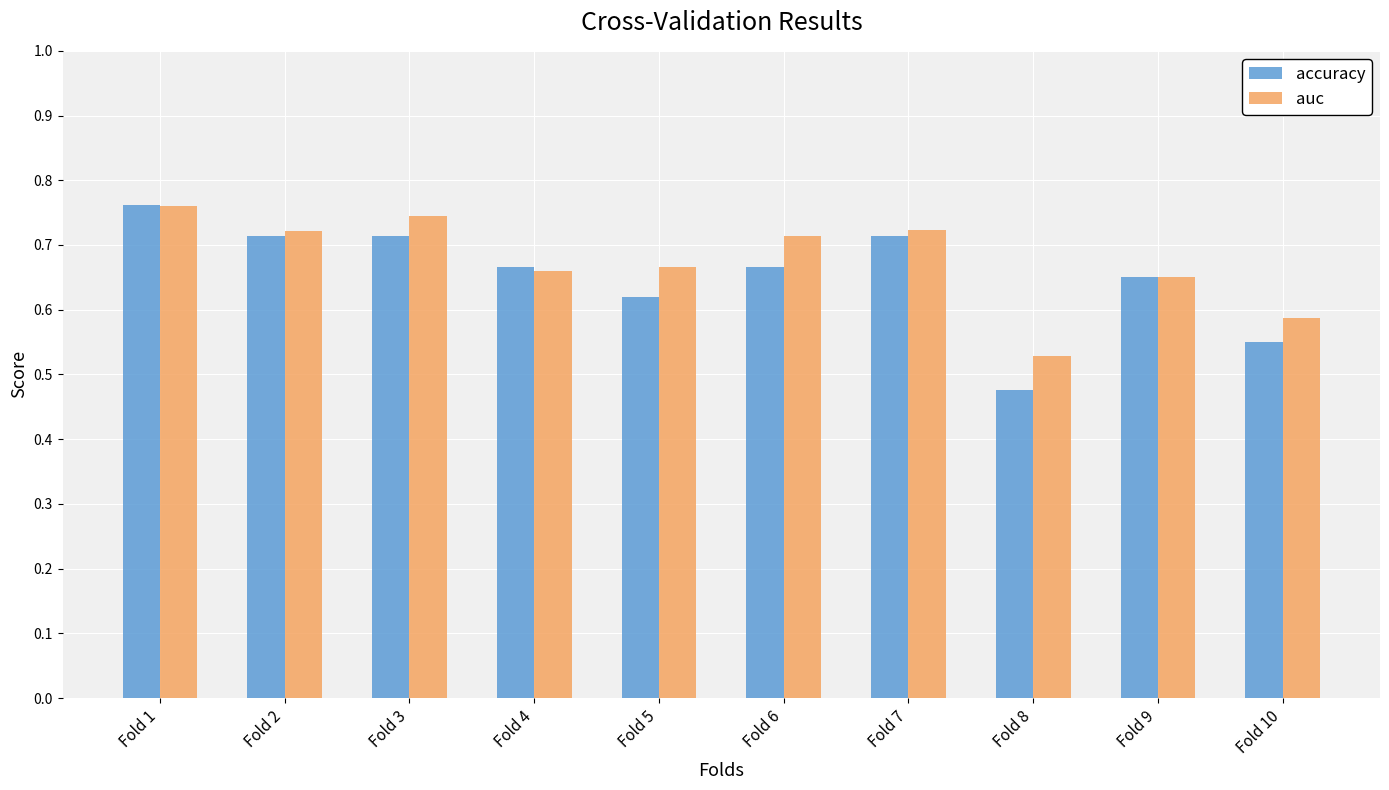

At which category is the sum across all series the highest?

Fold 1